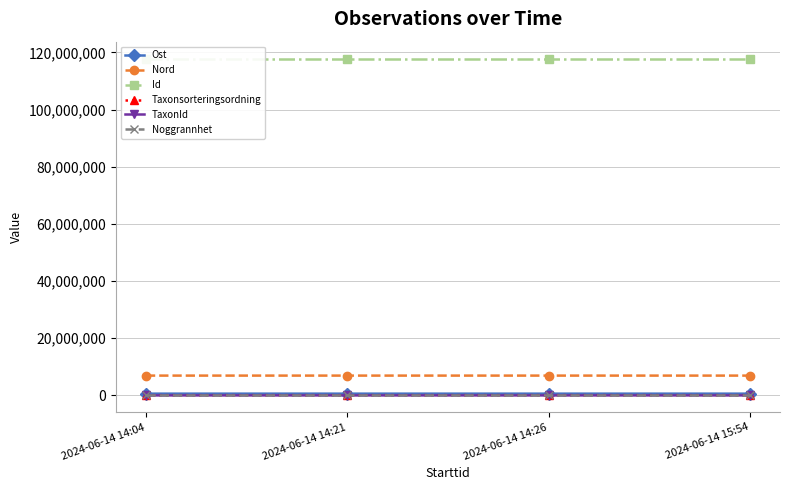

How many interior local peaks does the Taxonsorteringsordning series have?

1